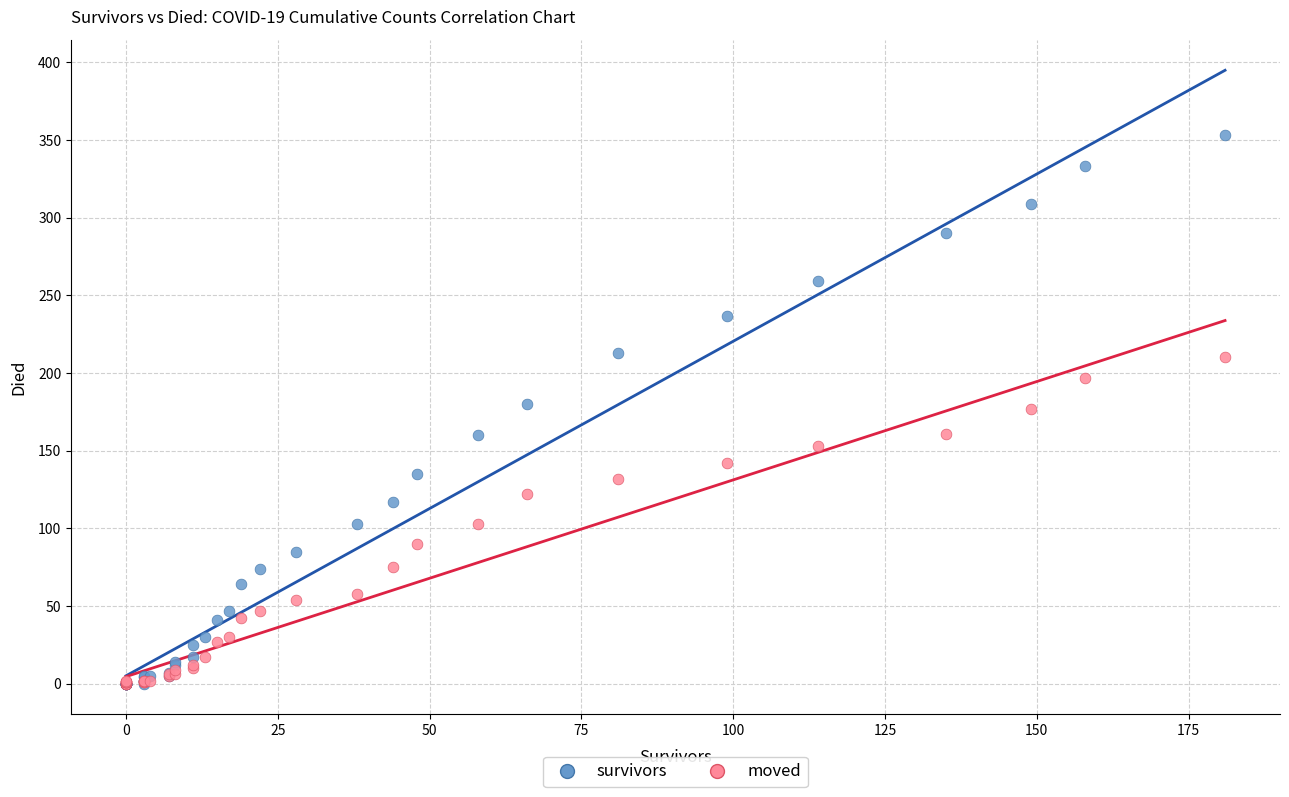

What are all the series names shown in the legend?

survivors, moved